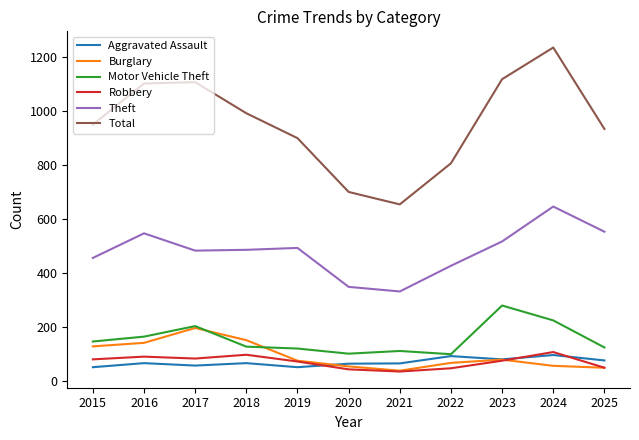

What is the difference between the maximum and minimum values in the Theft series?

314